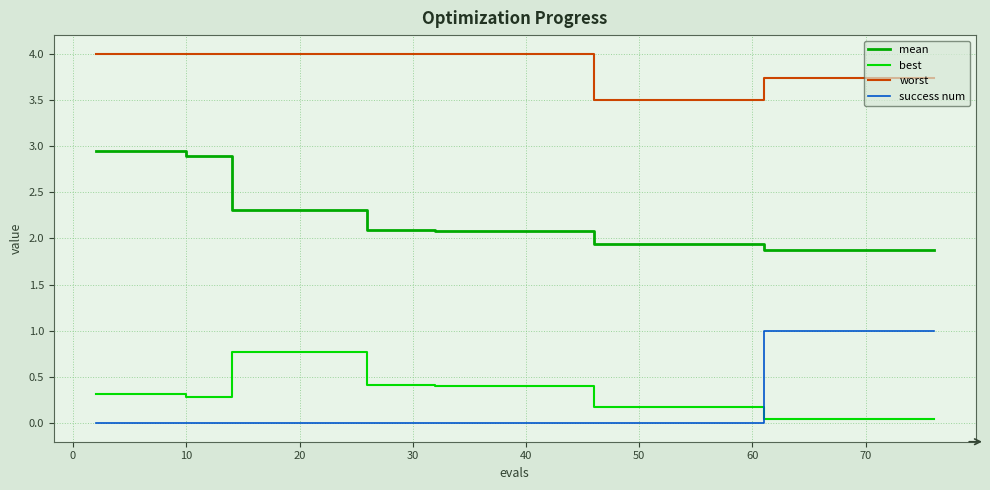

What is the difference between the maximum and minimum values in the success num series?

1.0